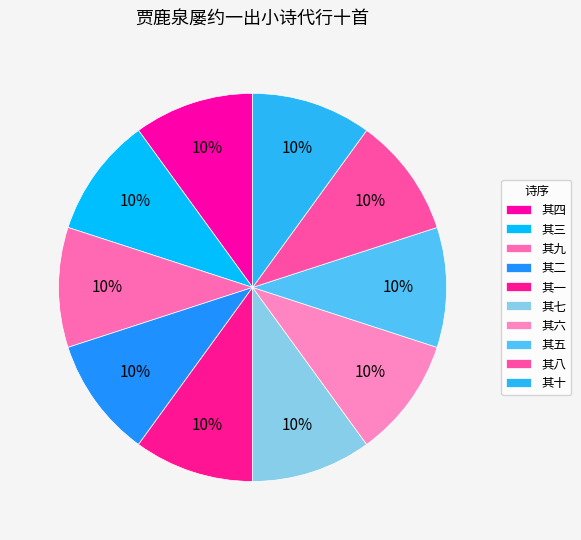

Rank the categories by value from lowest to highest.

其十, 其九, 其八, 其七, 其六, 其五, 其四, 其三, 其二, 其一